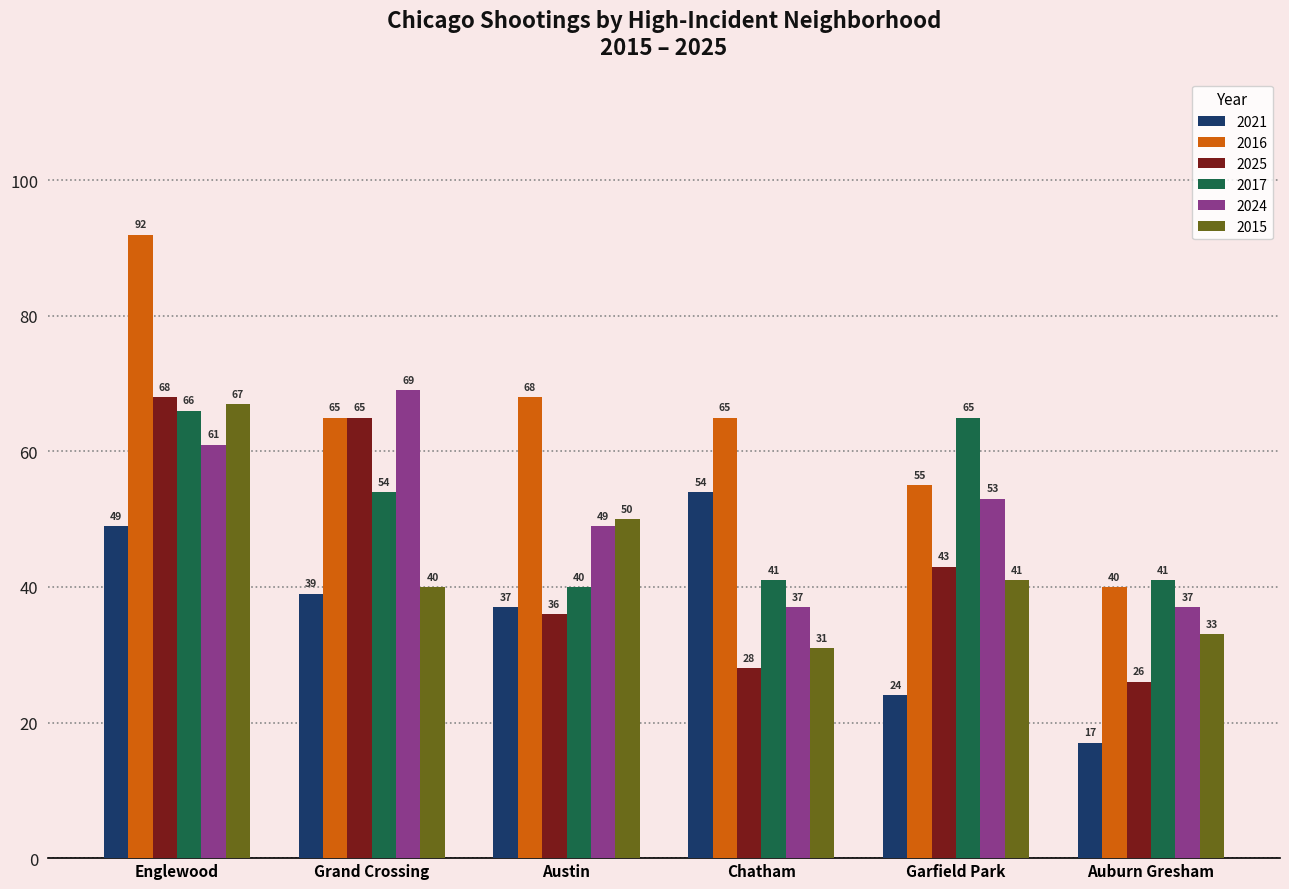

What is the highest value of the 2025 series?

68